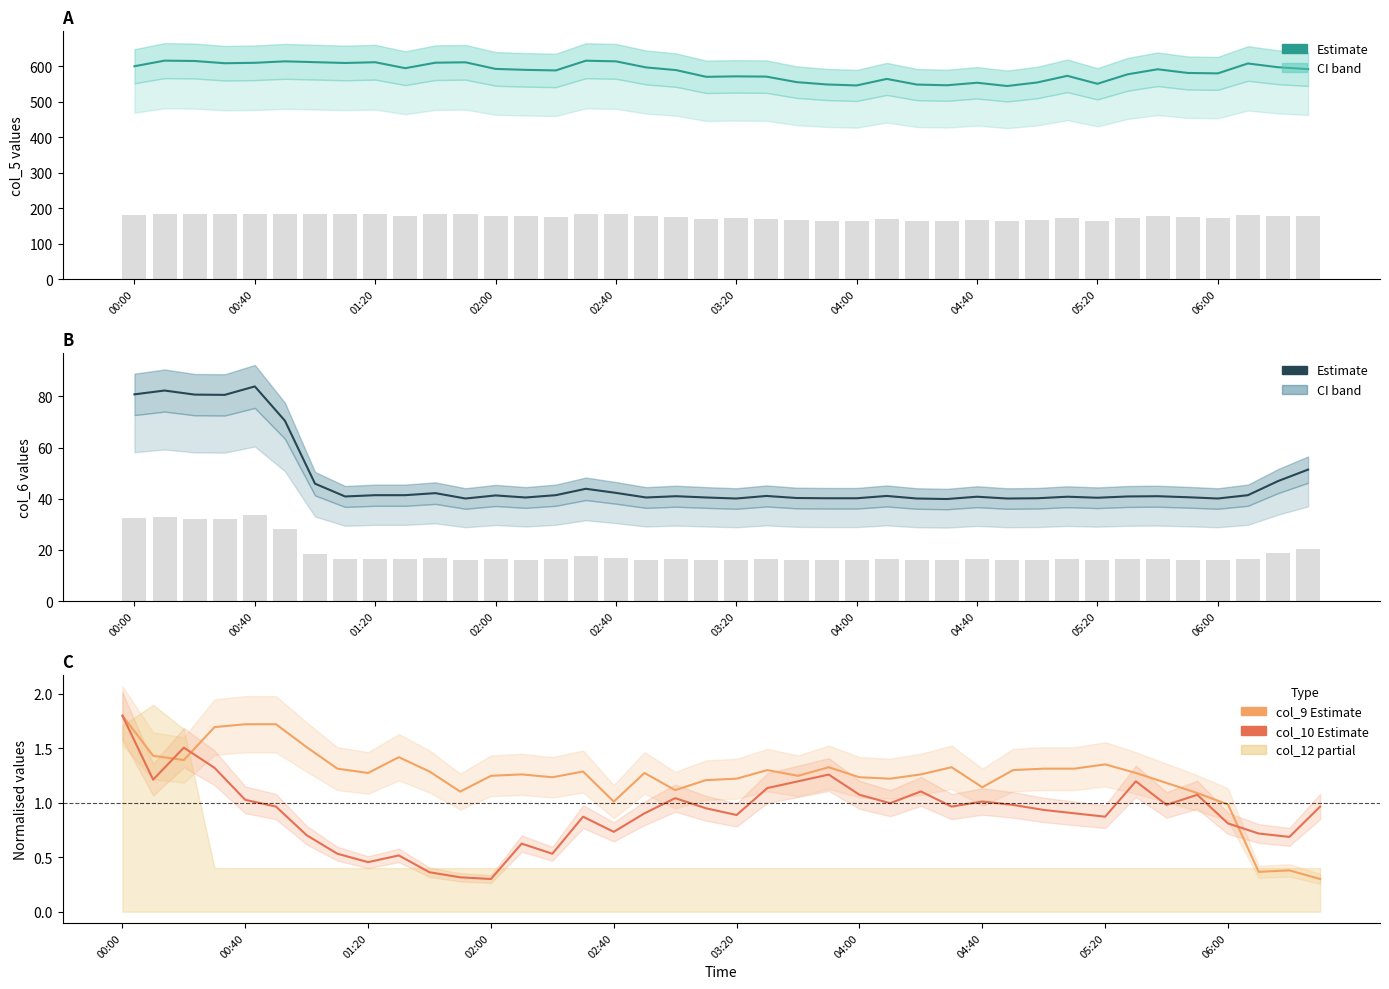

List the series in order of their peak value, highest first.

col_5, col_5 bar, col_6, col_6 bar, col_9, col_10